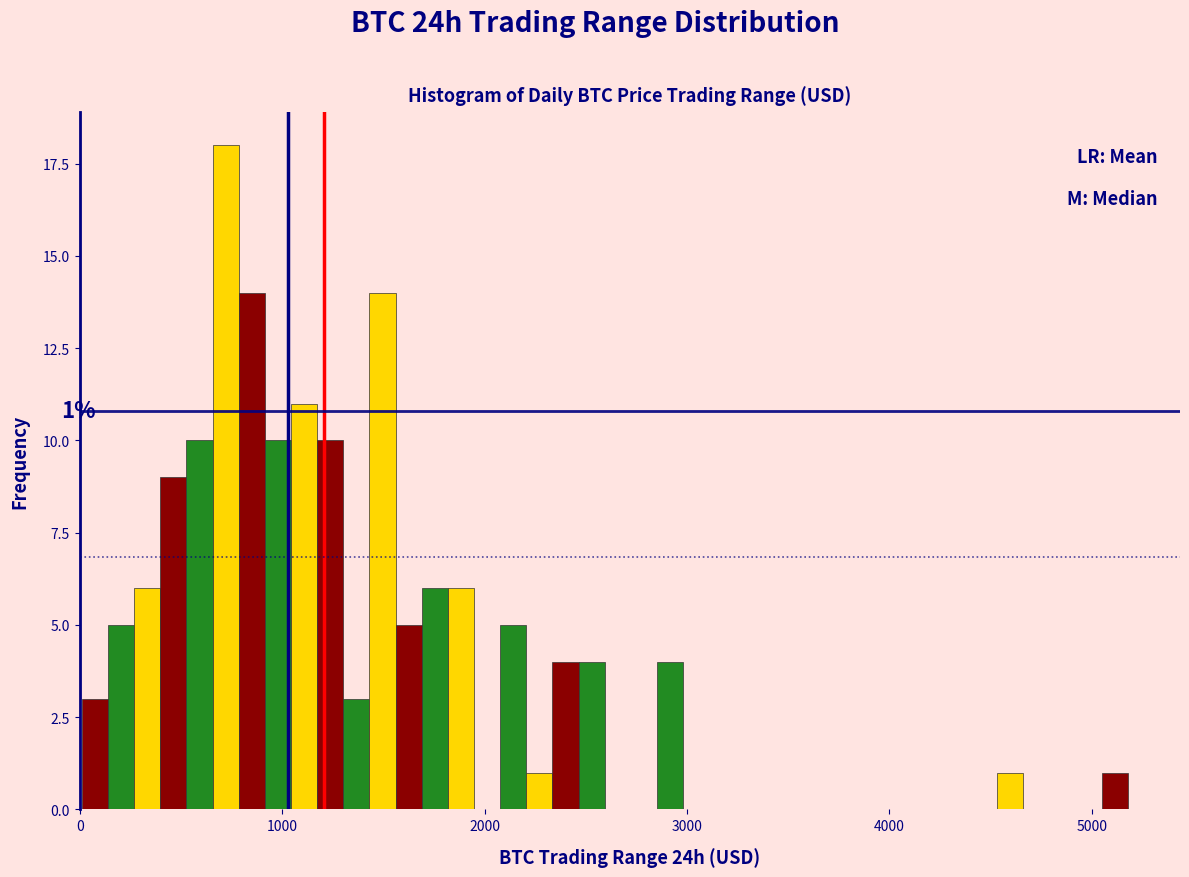

Around what value on the x-axis is the tallest bar? Give the approximate position of its centre, as read against the axis.

700